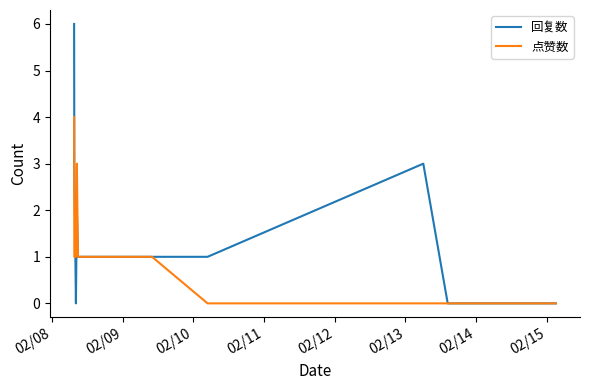

Which series has the largest range (max minus min)?

回复数